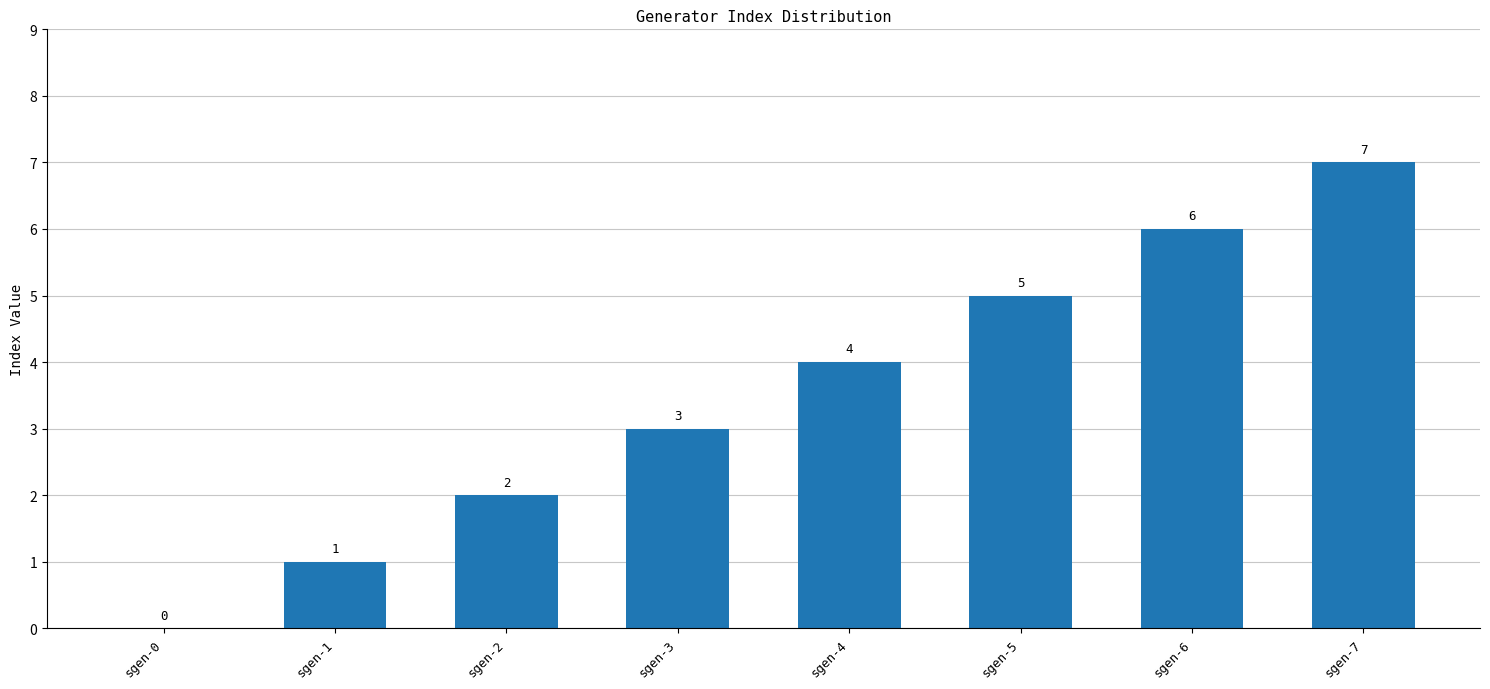

What is the maximum value shown in the chart?

7